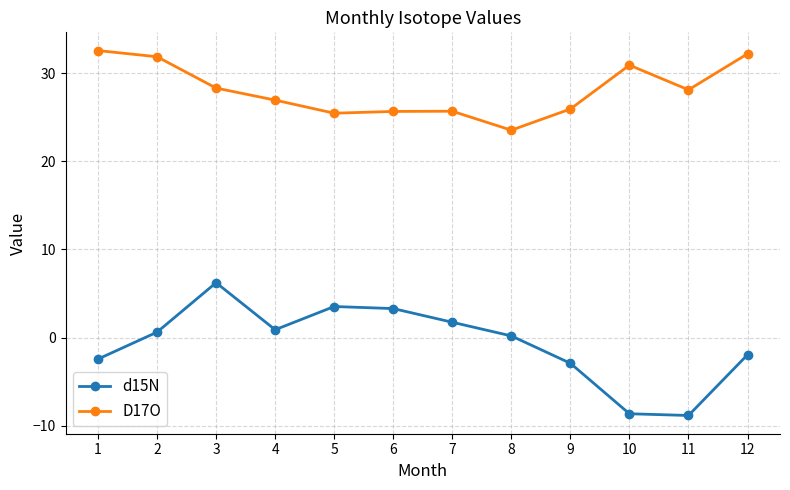

How many data points in D17O are above 28?

6